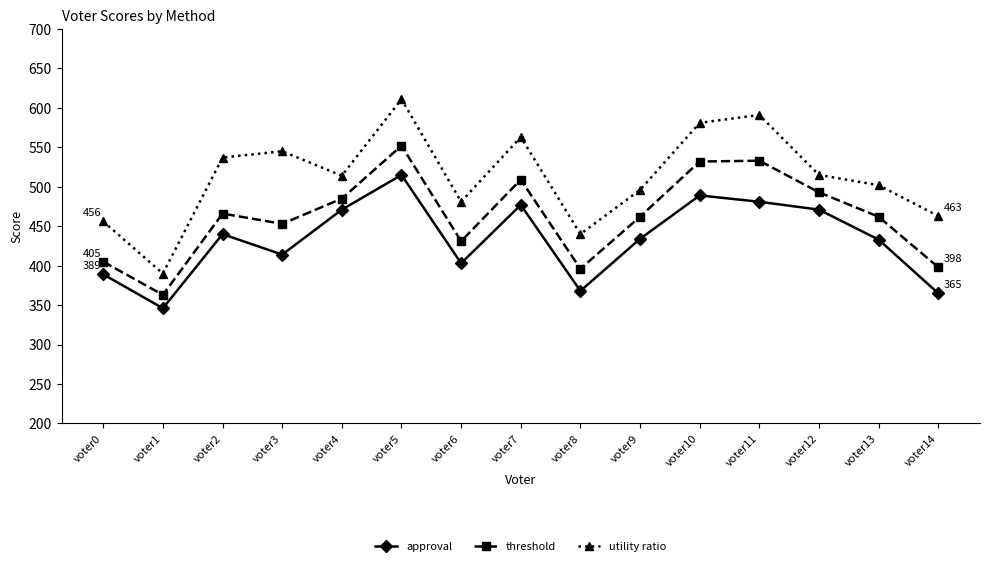

What value does the threshold series have at voter6?

431